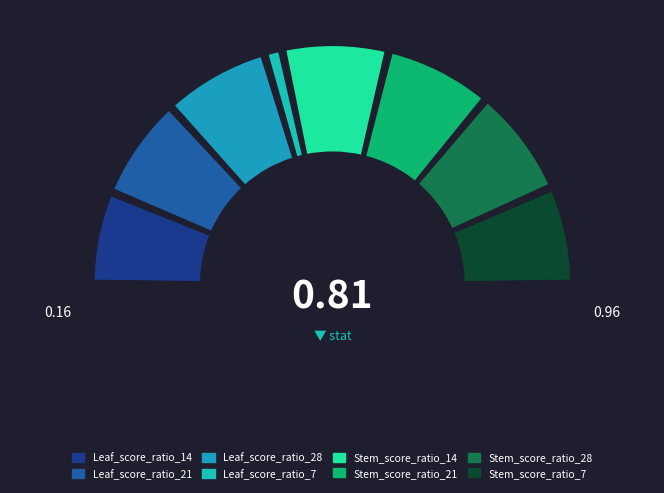

How many segments does this pie chart have?

8